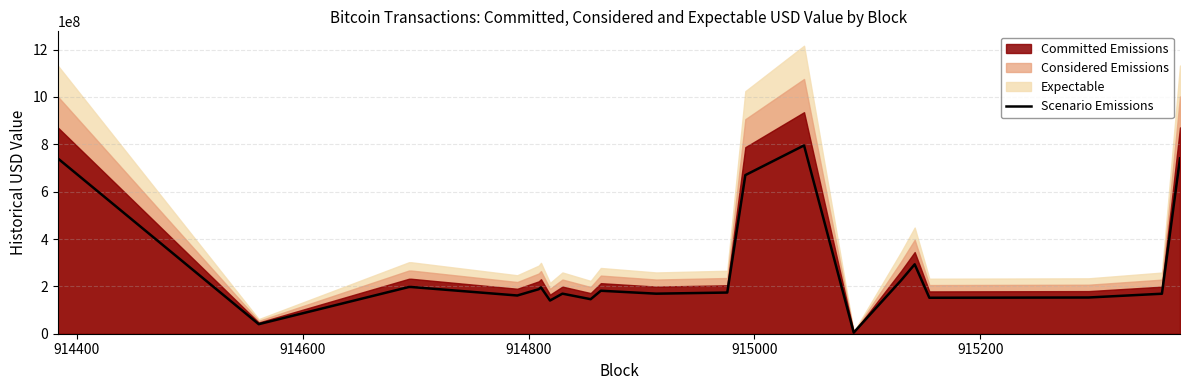

How many interior local peaks (higher than both neighbors) does the data have?

6